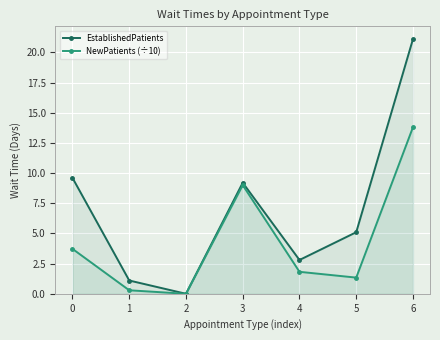

How many lines are shown in the chart?

2